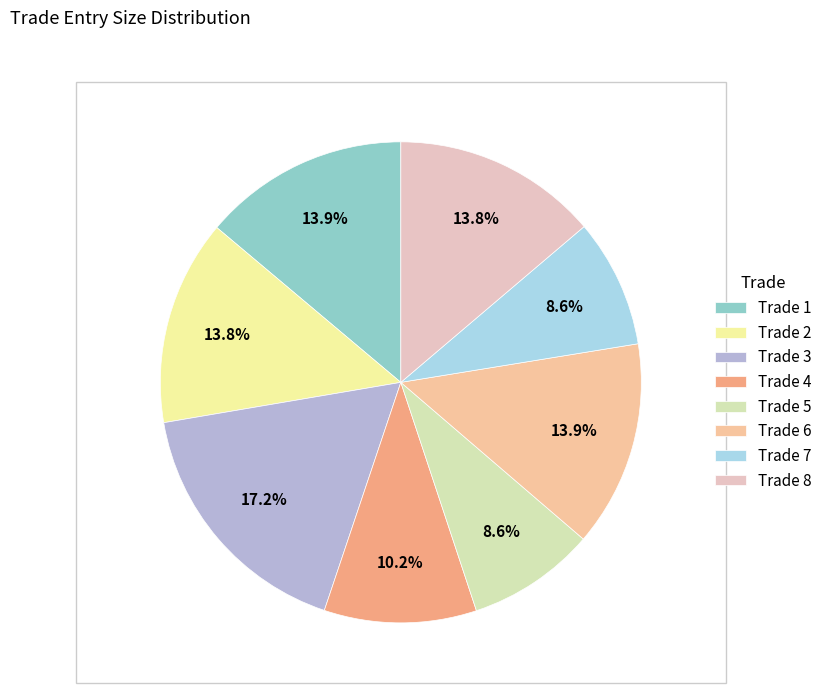

What is the smallest slice in the pie chart?

Trade 5